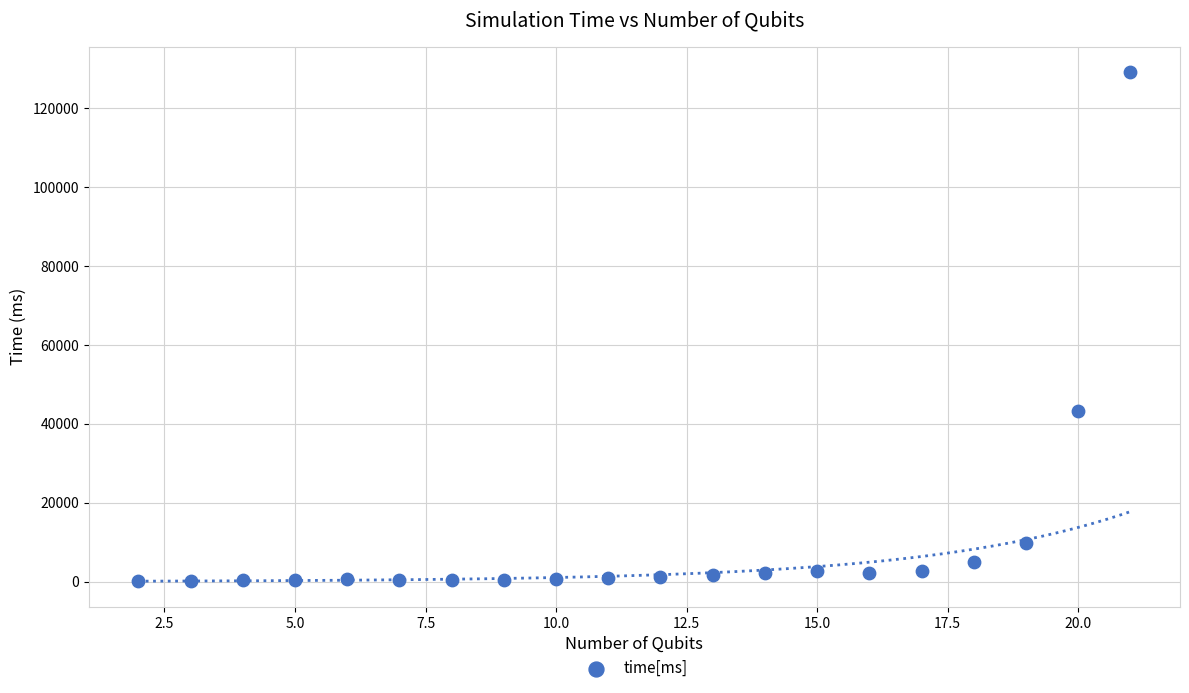

What is the range of X values (max minus min)?

19.0